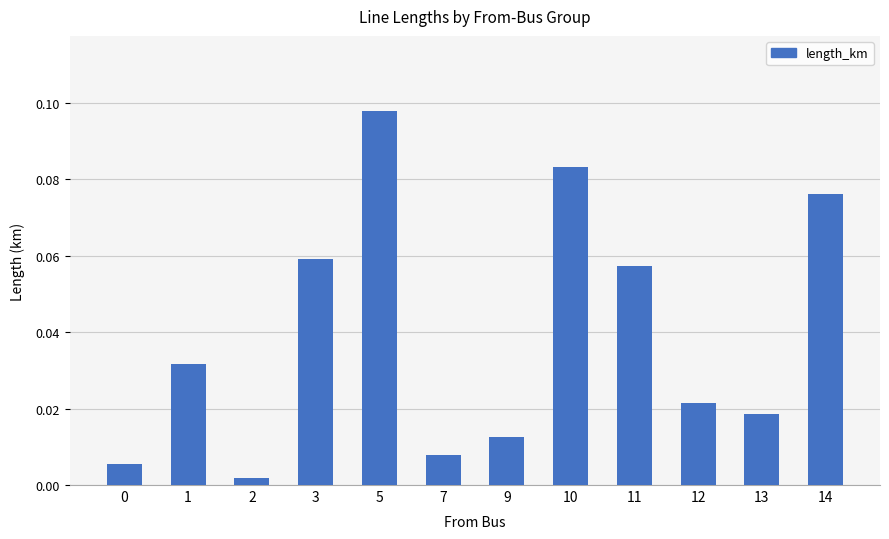

How many bars are there in total?

12